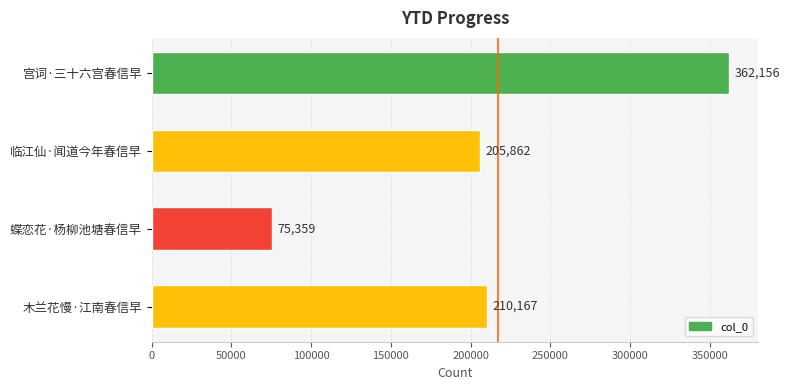

Is it true that the value at 宫词·三十六宫春信早 is 184678?

False